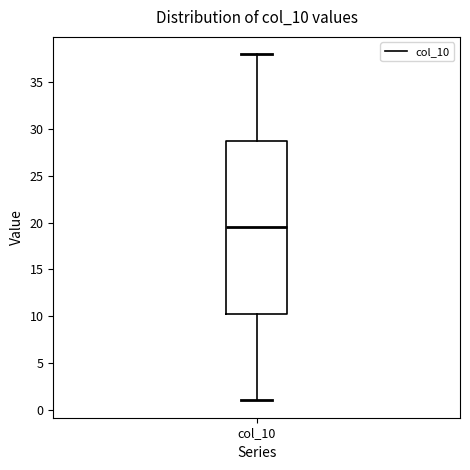

Where does the median line of the box for col_10 sit on the y-axis? The values are not printed on the chart, so give them approximately, as read against the axis.

19.5